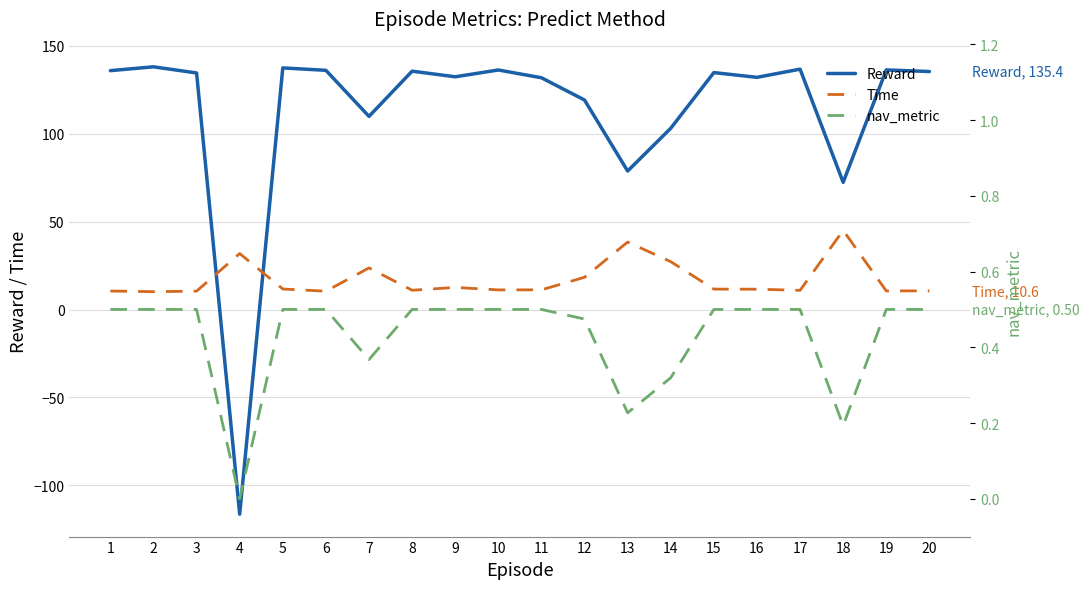

Which series ends up on top after the final intersection of nav_metric and Reward?

Reward